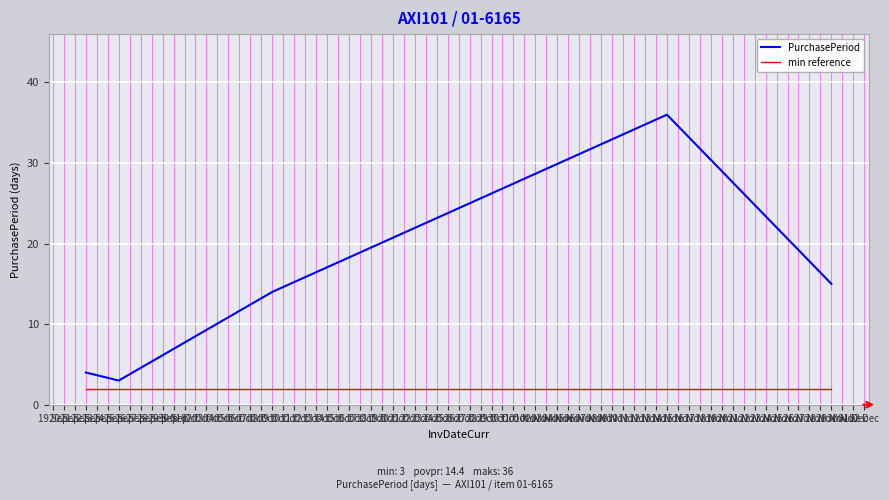

Reading left to right, extract all data points from this chart.

PurchasePeriod: 4	3	14	36	15
min reference: 2	2	2	2	2